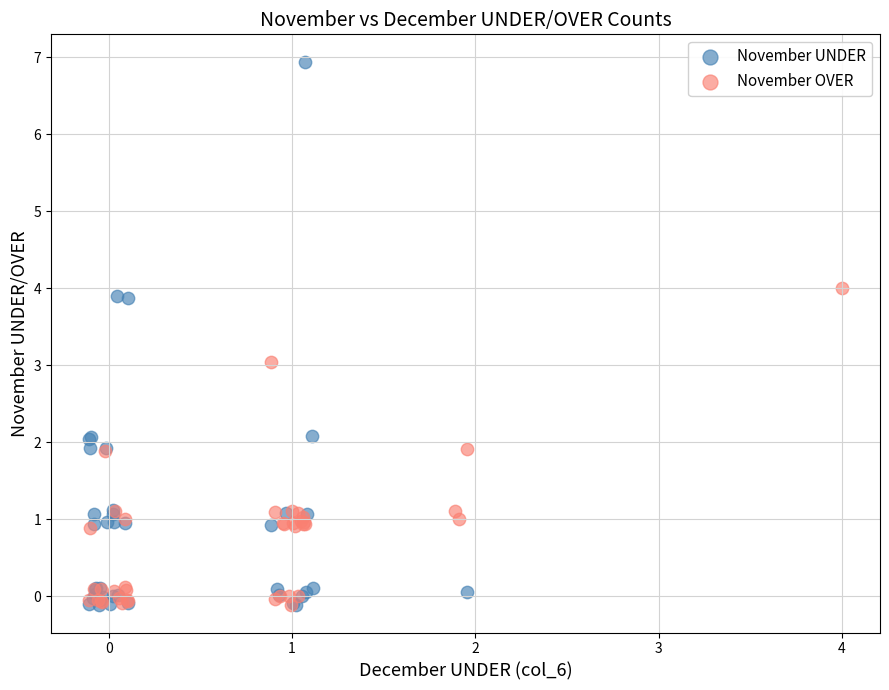

Which series has the largest Y range (max minus min)?

November UNDER